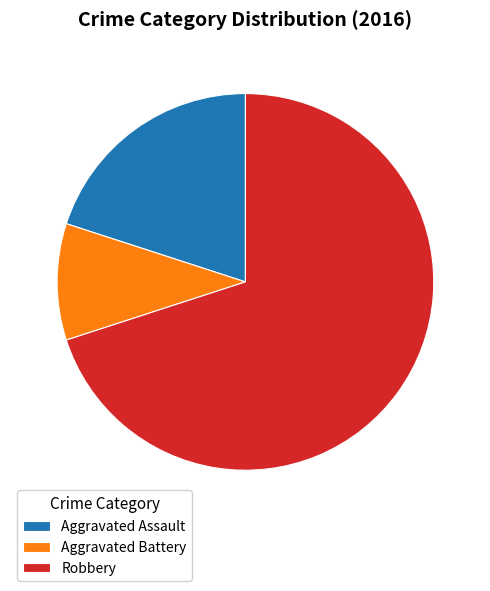

What is the majority slice?

Robbery